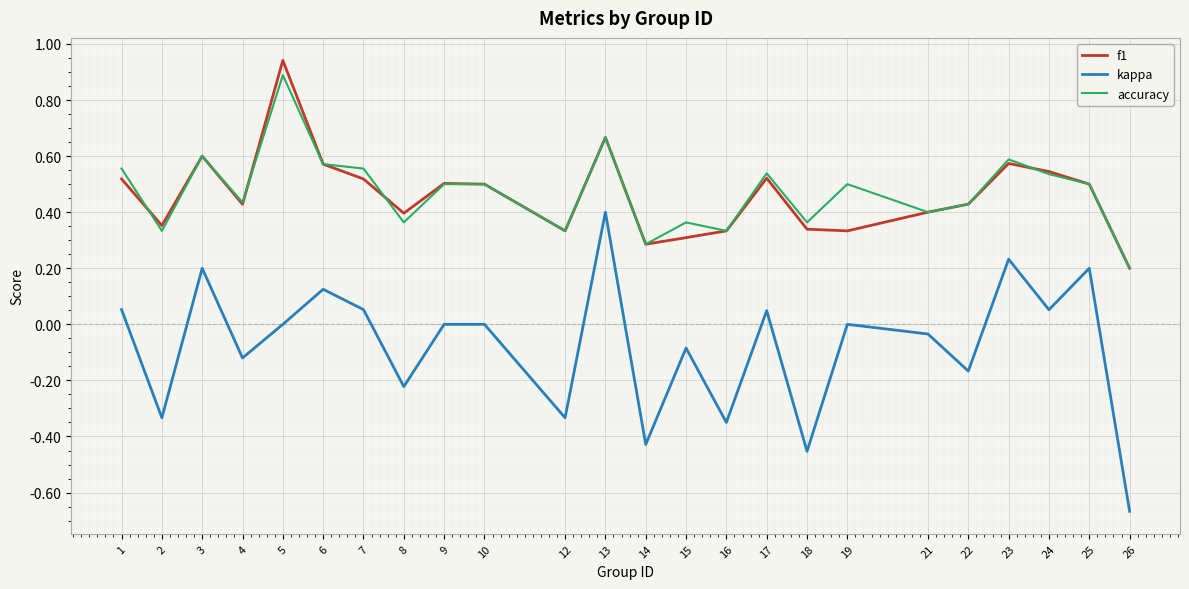

Is the value of accuracy at 8 greater than the value of kappa at 12?

Yes